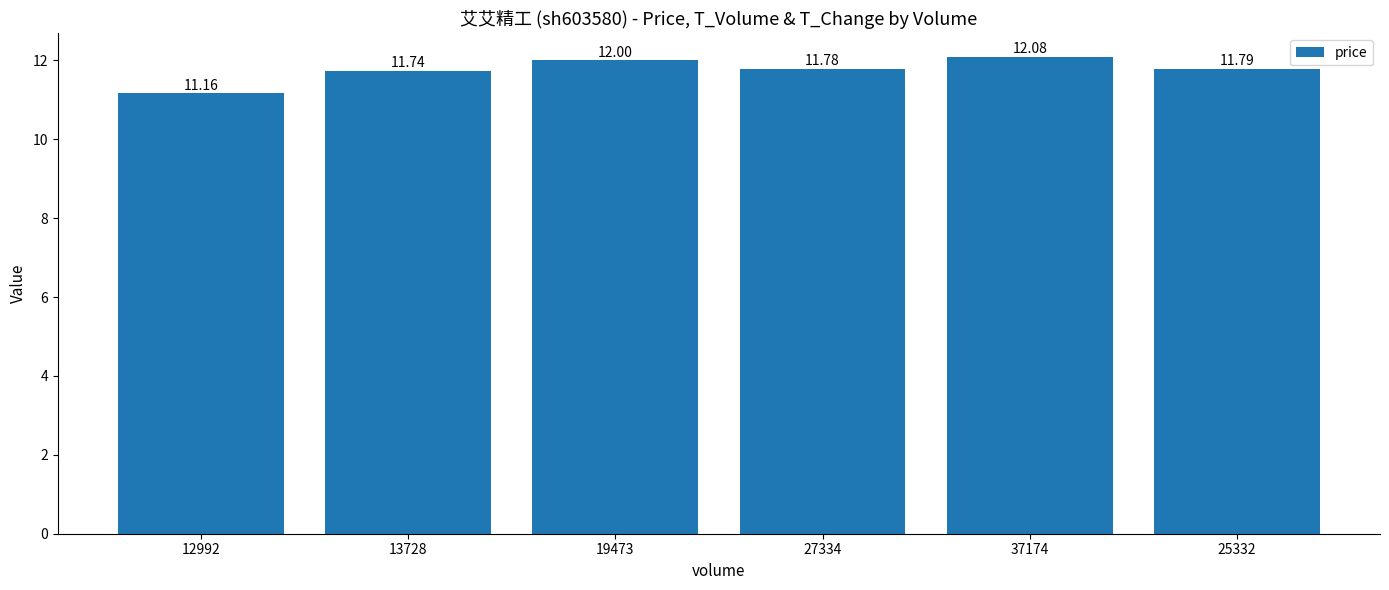

What is the greatest value displayed?

12.1